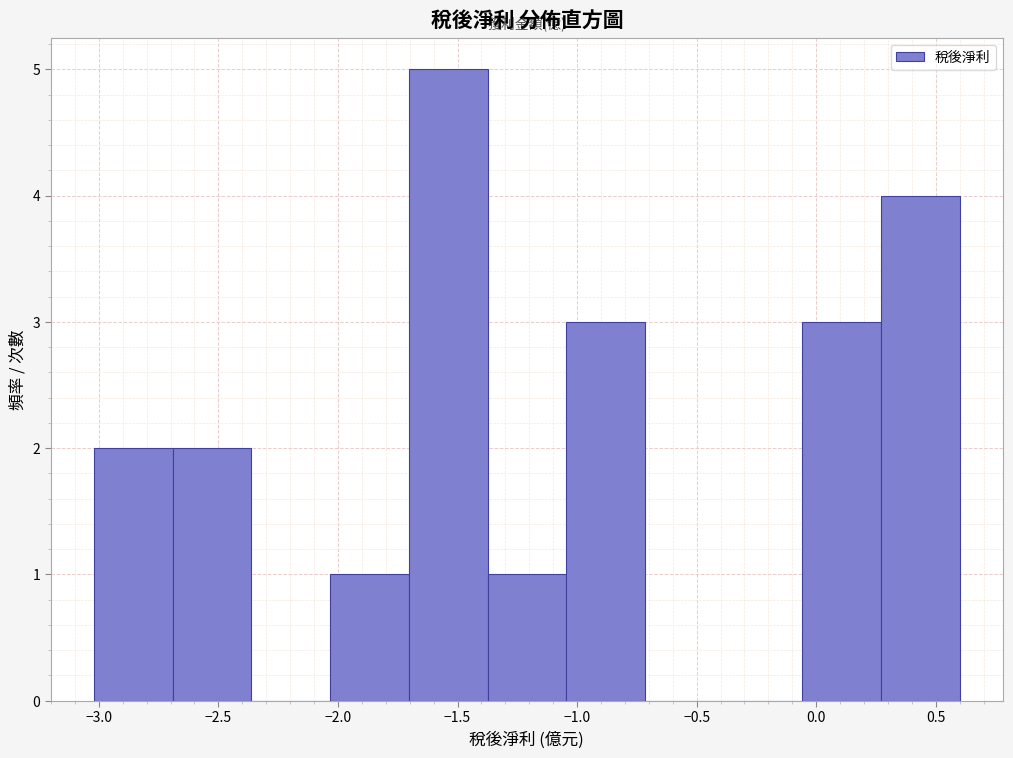

How tall is the bar that spans -1.70 to -1.35 on the x-axis? Neither the bar edges nor the heights are printed on the chart, so give them approximately, as read against the axes.

5